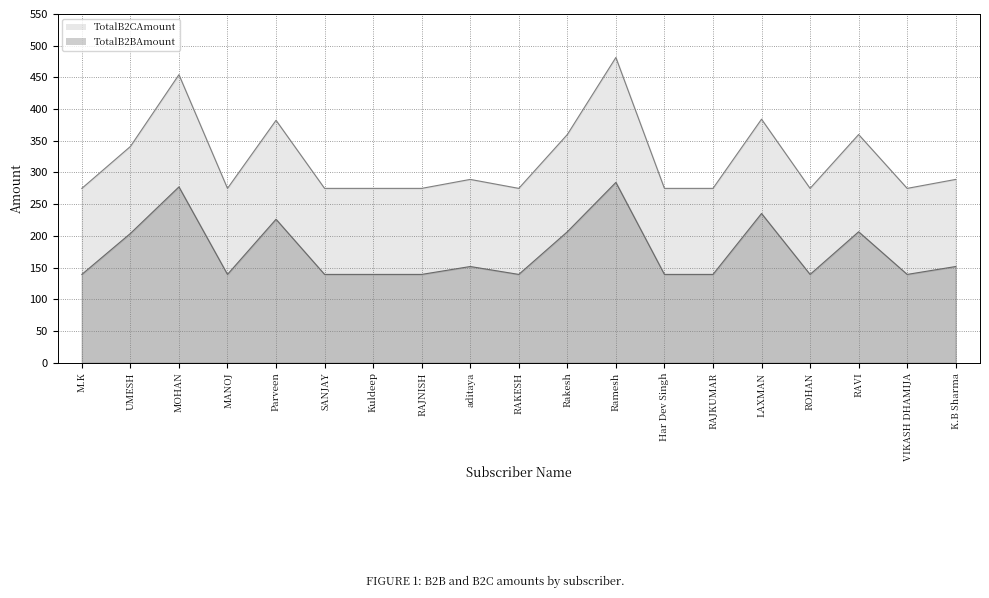

What is the value of the TotalB2BAmount point at the 16th from the left?

139.2